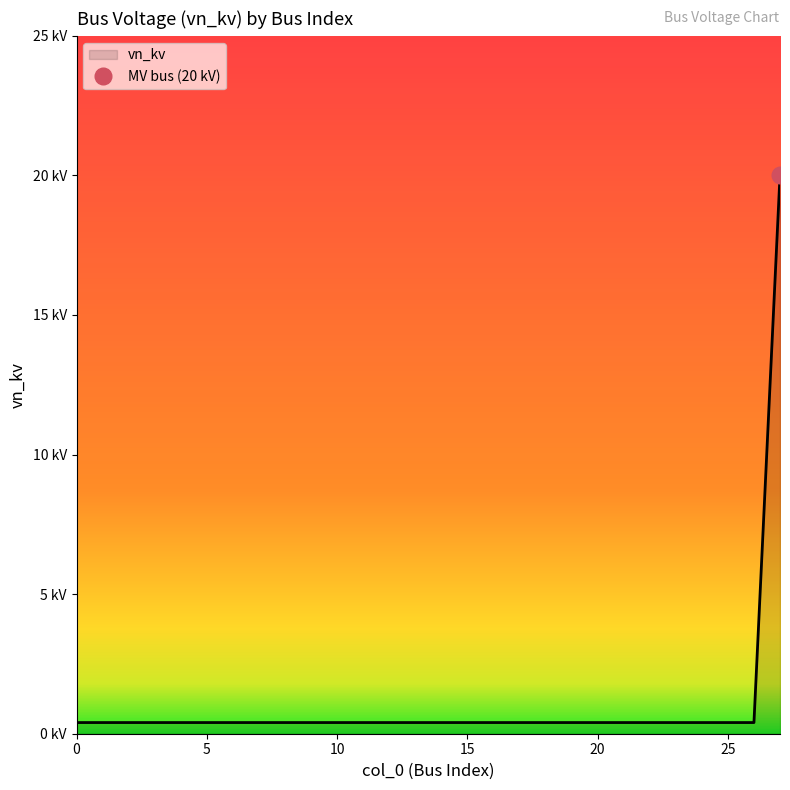

What is the value of the 23rd point from the left?

0.4